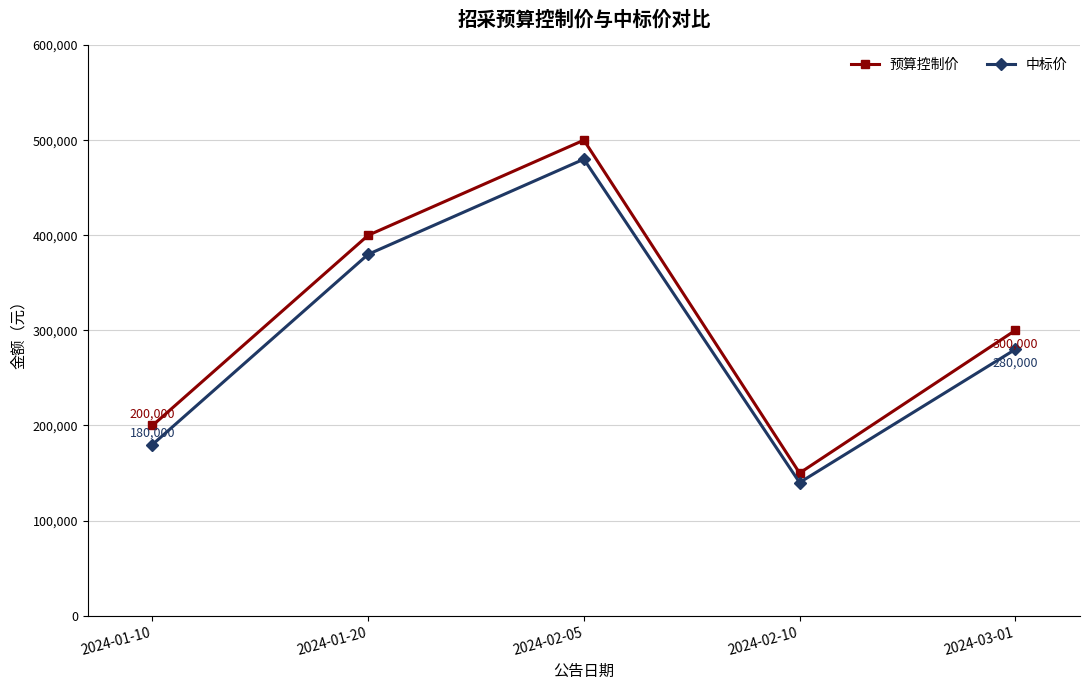

How many interior local valleys does the 预算控制价 series have?

1